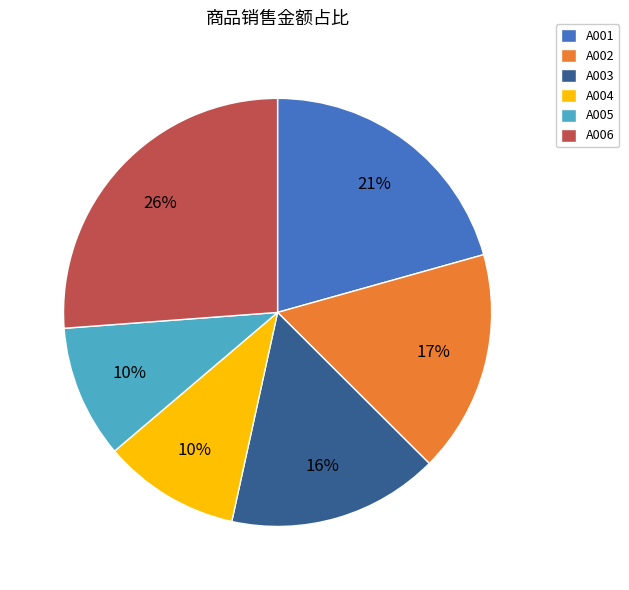

To the nearest percent, what portion does A006 represent?

26%